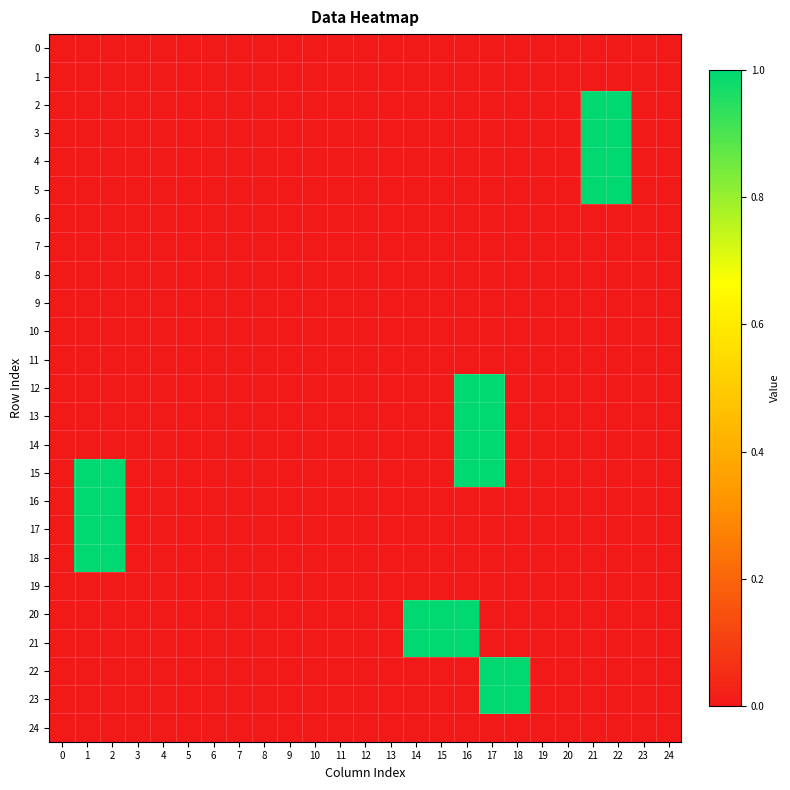

What is the difference between the highest and lowest values at 18?

1